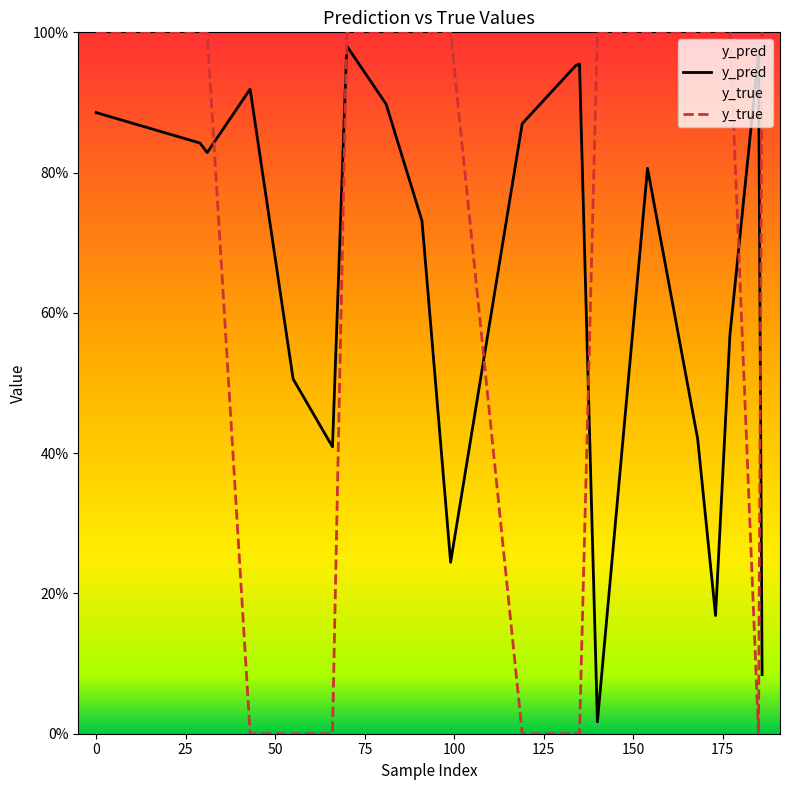

At which category does the chart reach its minimum across all series?

50